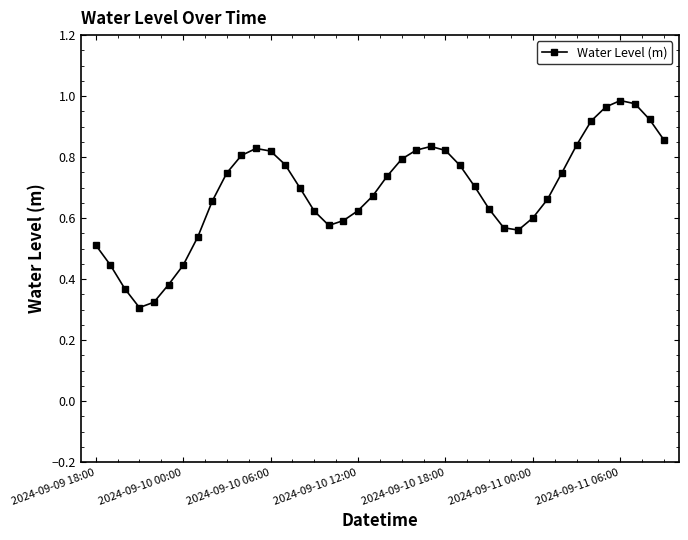

Count the number of data series in this chart.

1